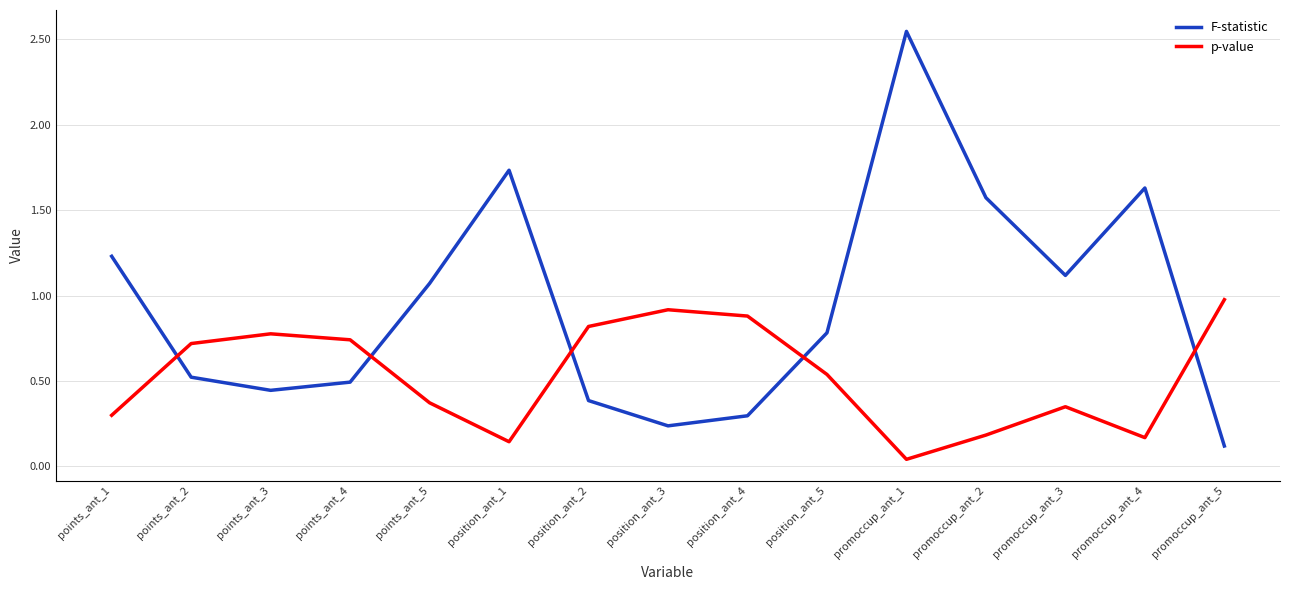

Rank the categories by F-statistic value from highest to lowest.

promoccup_ant_1, position_ant_1, promoccup_ant_4, promoccup_ant_2, points_ant_1, promoccup_ant_3, points_ant_5, position_ant_5, points_ant_2, points_ant_4, points_ant_3, position_ant_2, position_ant_4, position_ant_3, promoccup_ant_5